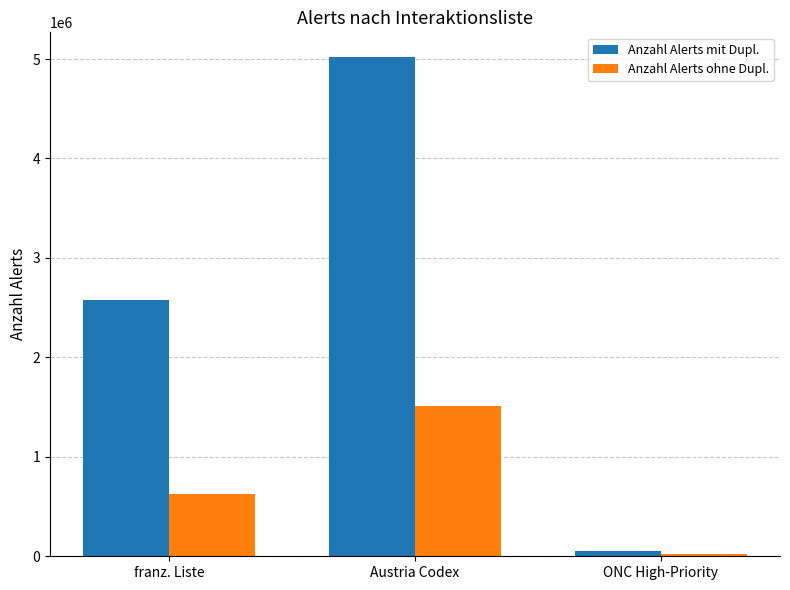

What is the label of the 1st bar from the right?

ONC High-Priority